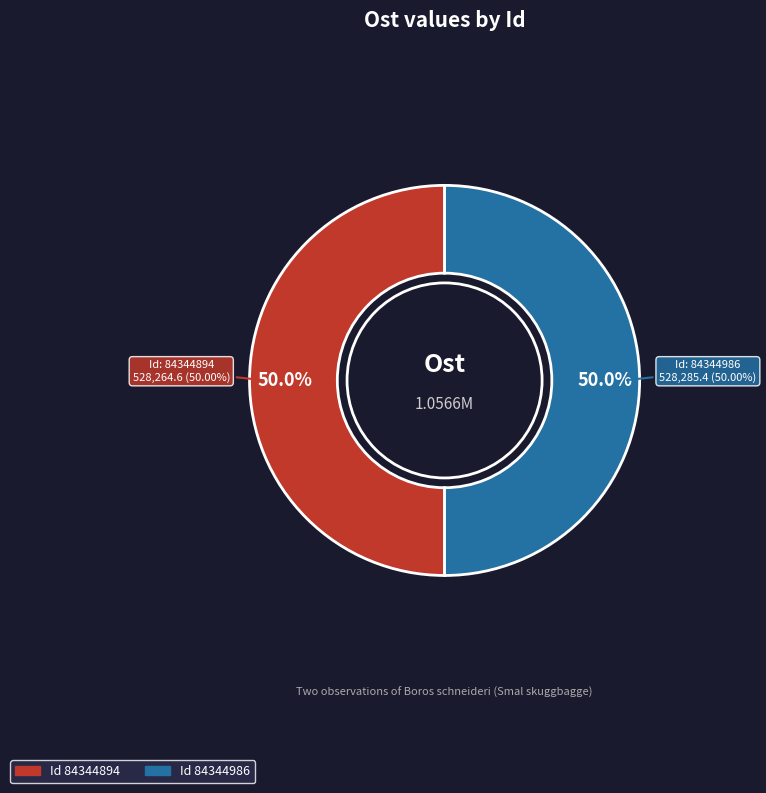

What is the smallest slice in the pie chart?

84344894